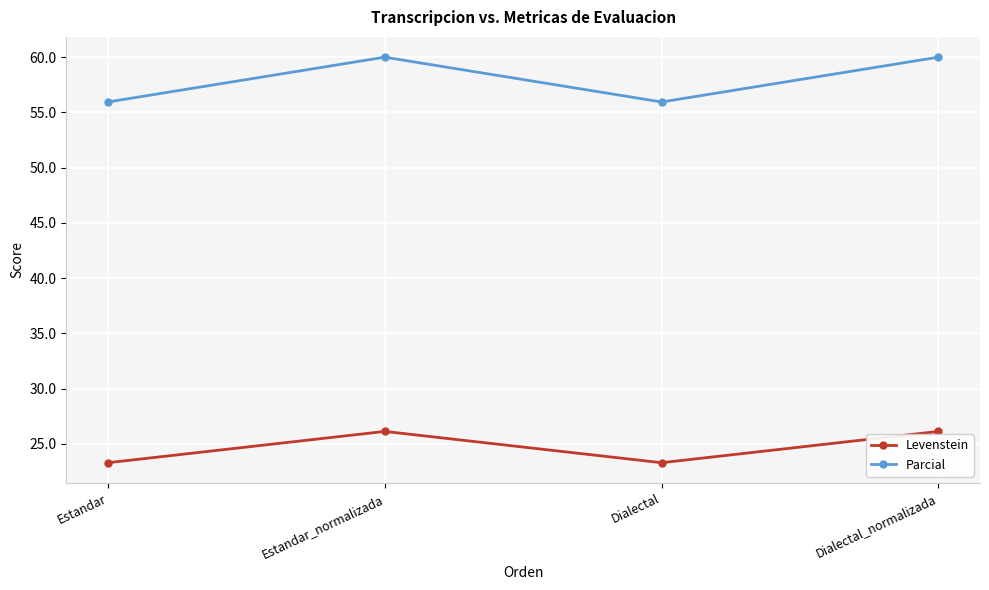

Is the value of Parcial at Dialectal_normalizada greater than the value of Levenstein at Estandar_normalizada?

Yes